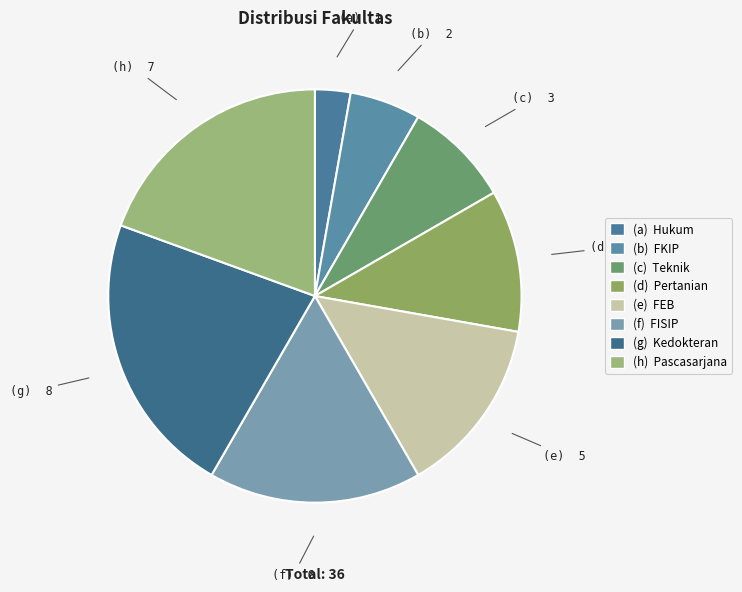

Which category has the smallest portion of the pie?

Hukum